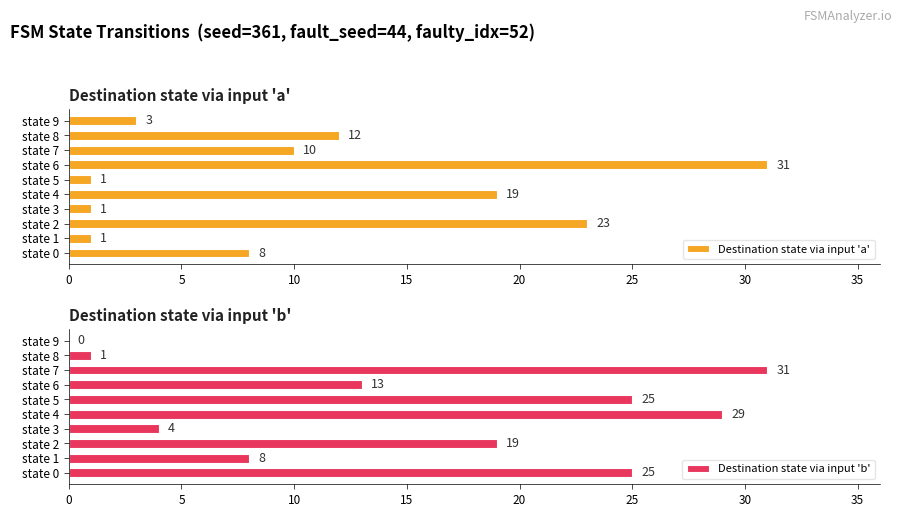

What is the difference between the Destination state via input 'a' values at state 3 and state 8?

11